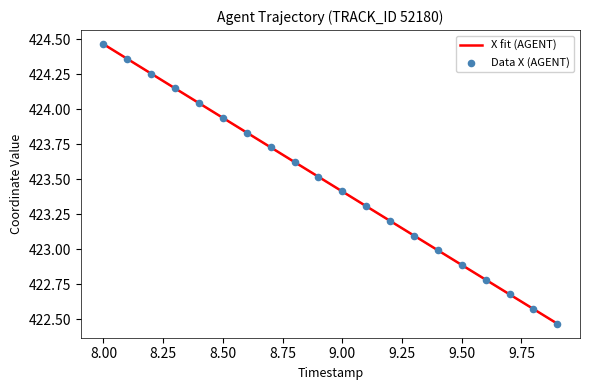

The X fit (AGENT) series shows 423.4 at 9.00. True or false?

True